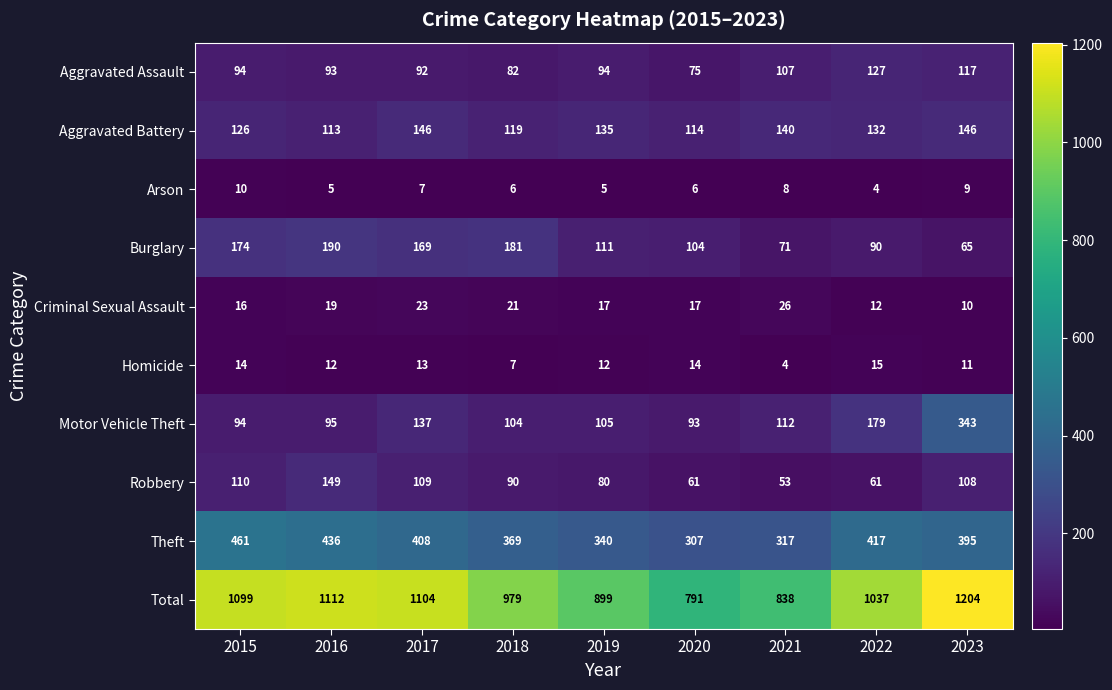

At how many categories does at least one series exceed 825?

8